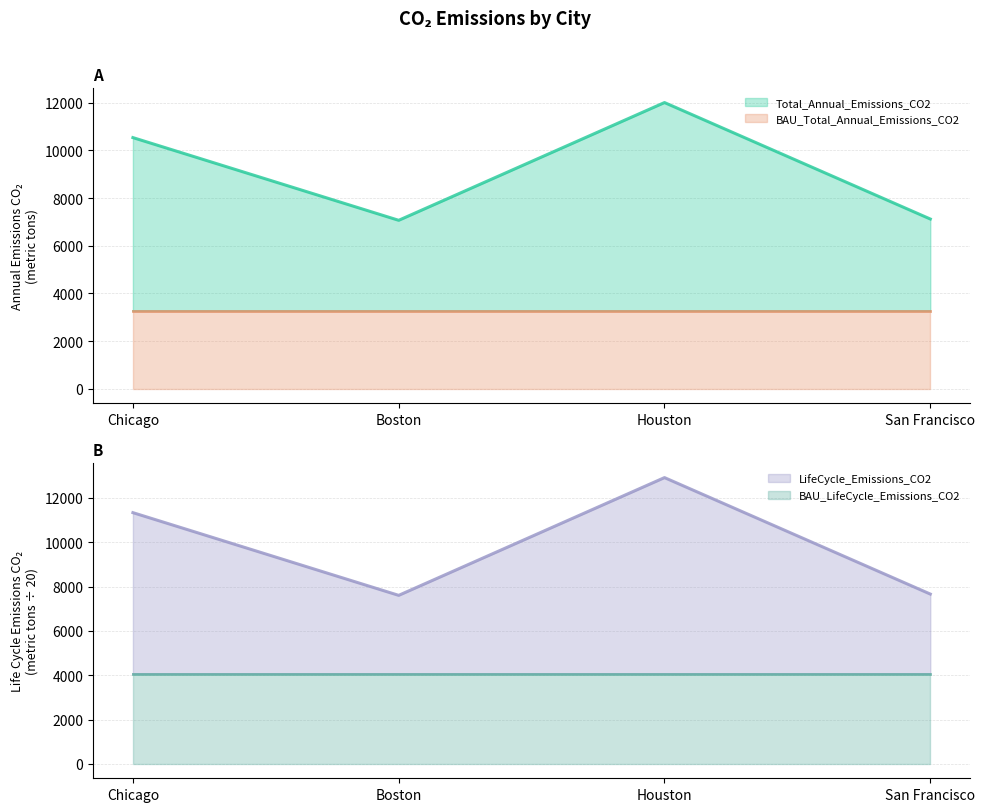

What position from the right is Boston?

3